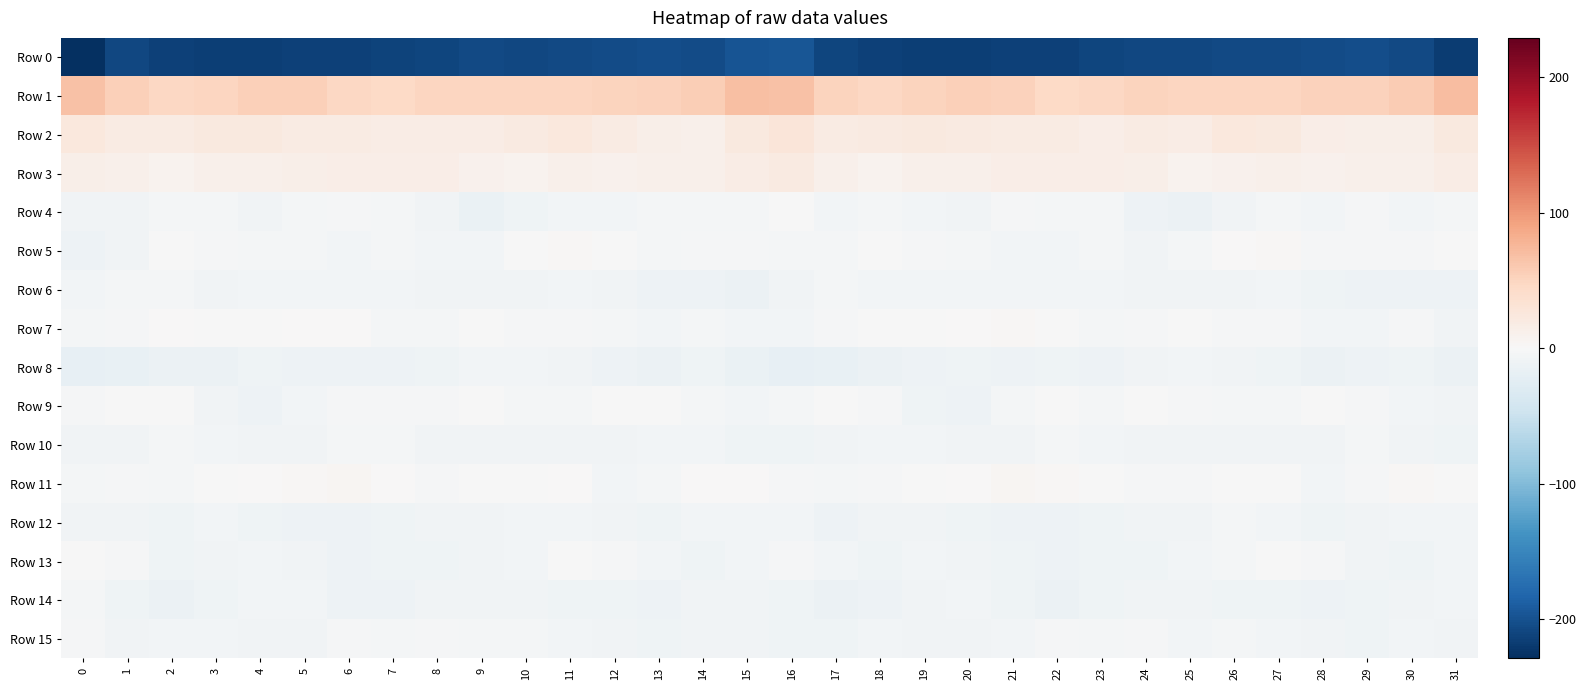

At 2, list the series in order from smallest to largest.

Row 0, Row 8, Row 14, Row 13, Row 12, Row 15, Row 10, Row 4, Row 6, Row 11, Row 5, Row 9, Row 7, Row 3, Row 2, Row 1